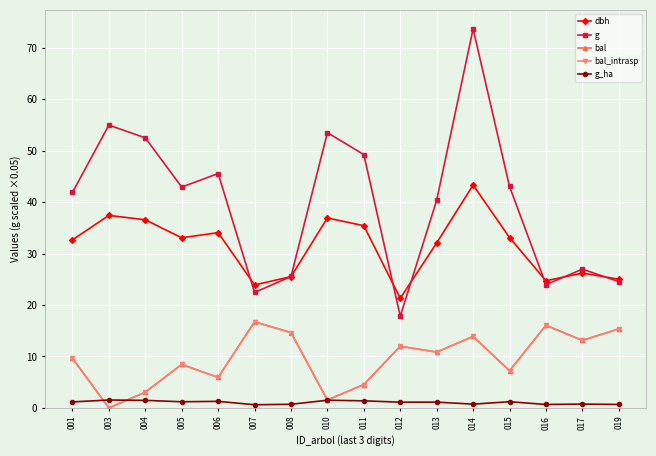

Read the g_ha value at 010.

1.5